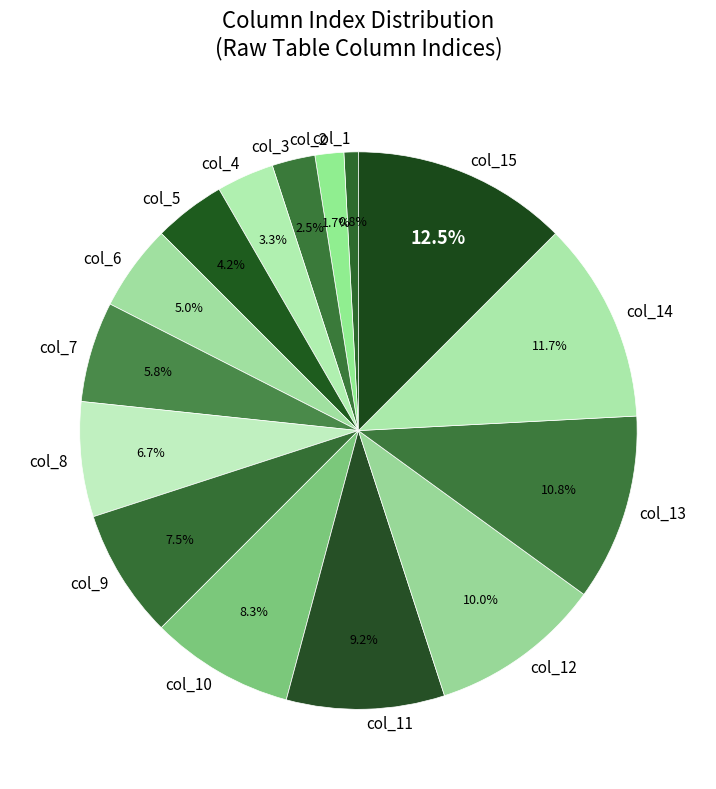

The col_6 slice represents 17% of the pie. True or false?

False